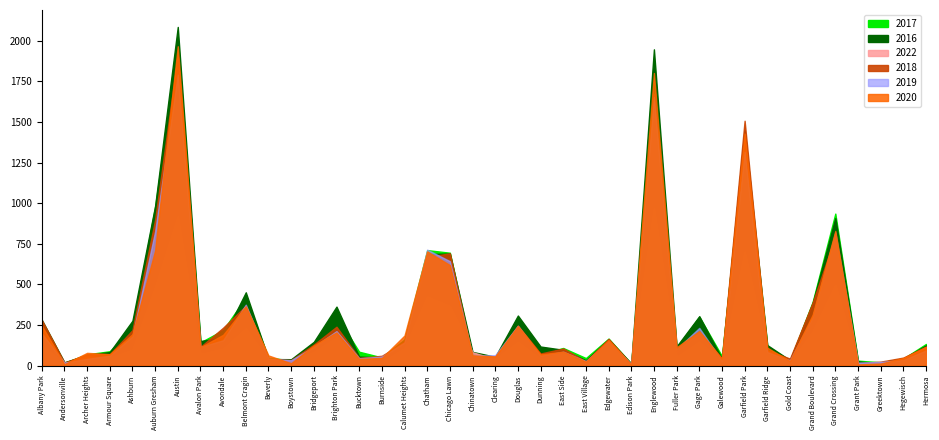

Between which two adjacent categories do 2020 and 2018 first intersect?

Andersonville and Archer Heights